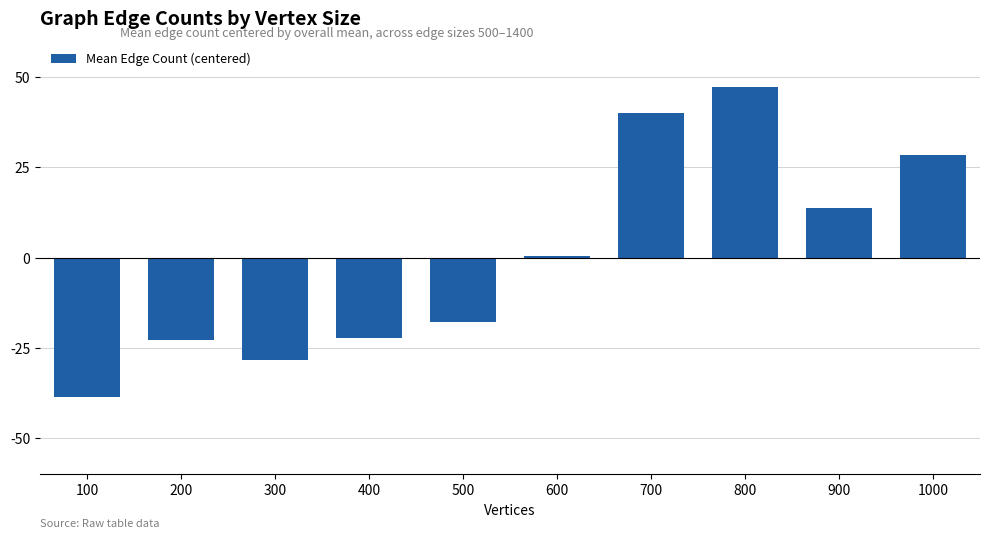

Which has a higher value, 600 or 200?

600